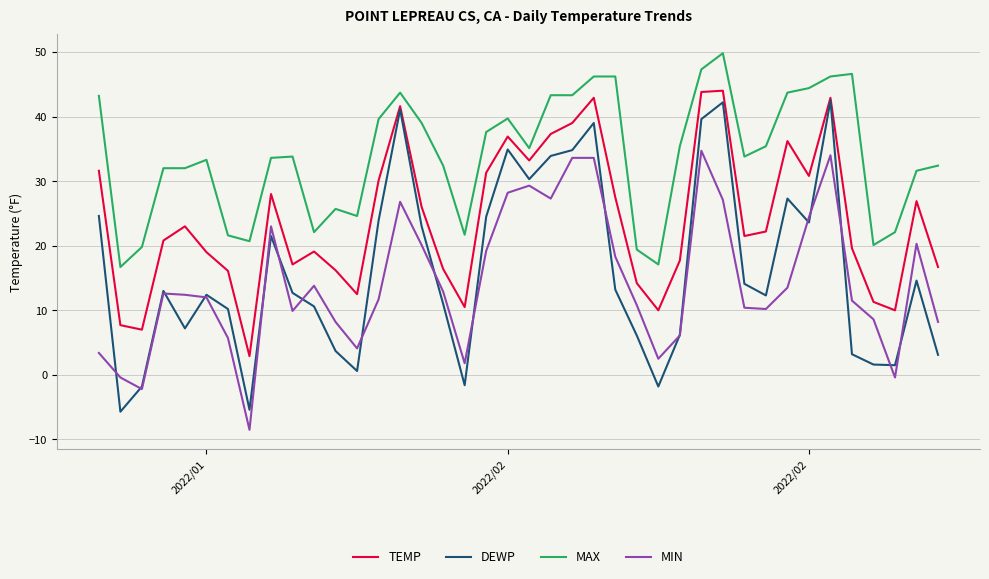

True or false: MIN and MAX cross at least once.

False